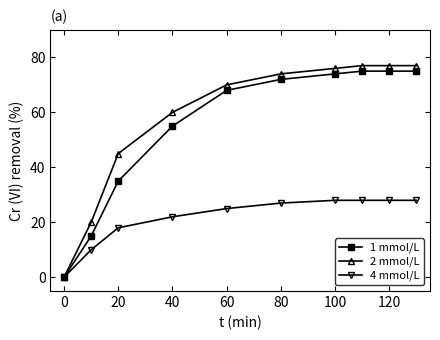

Which series has the largest range (max minus min)?

2 mmol/L